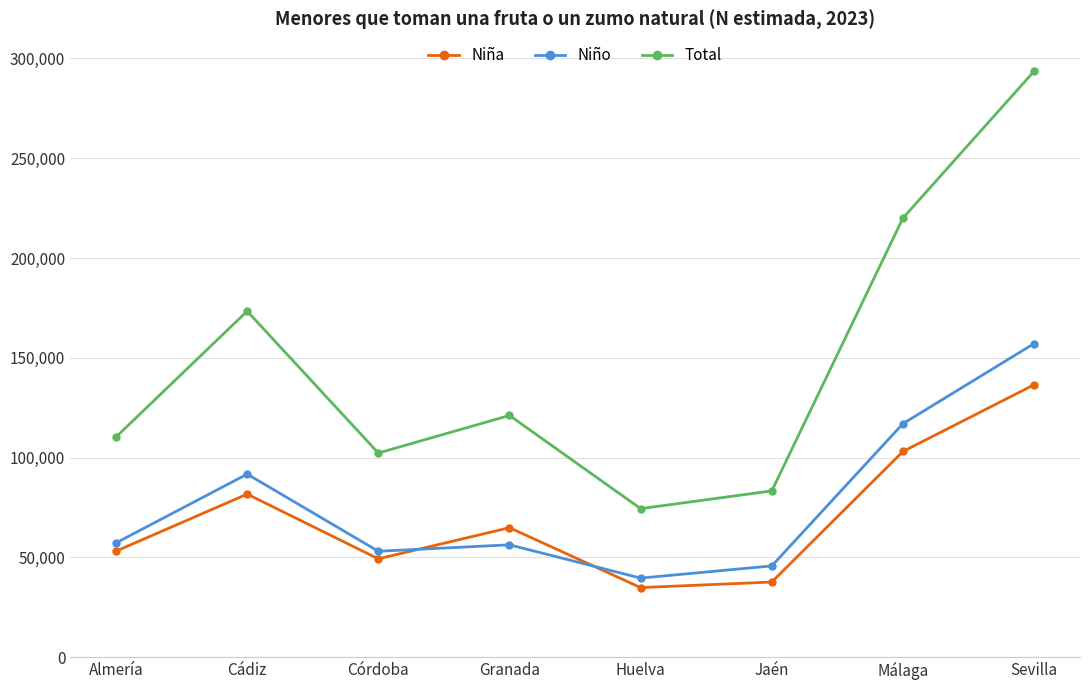

What is the average value of the Niña series?

70096